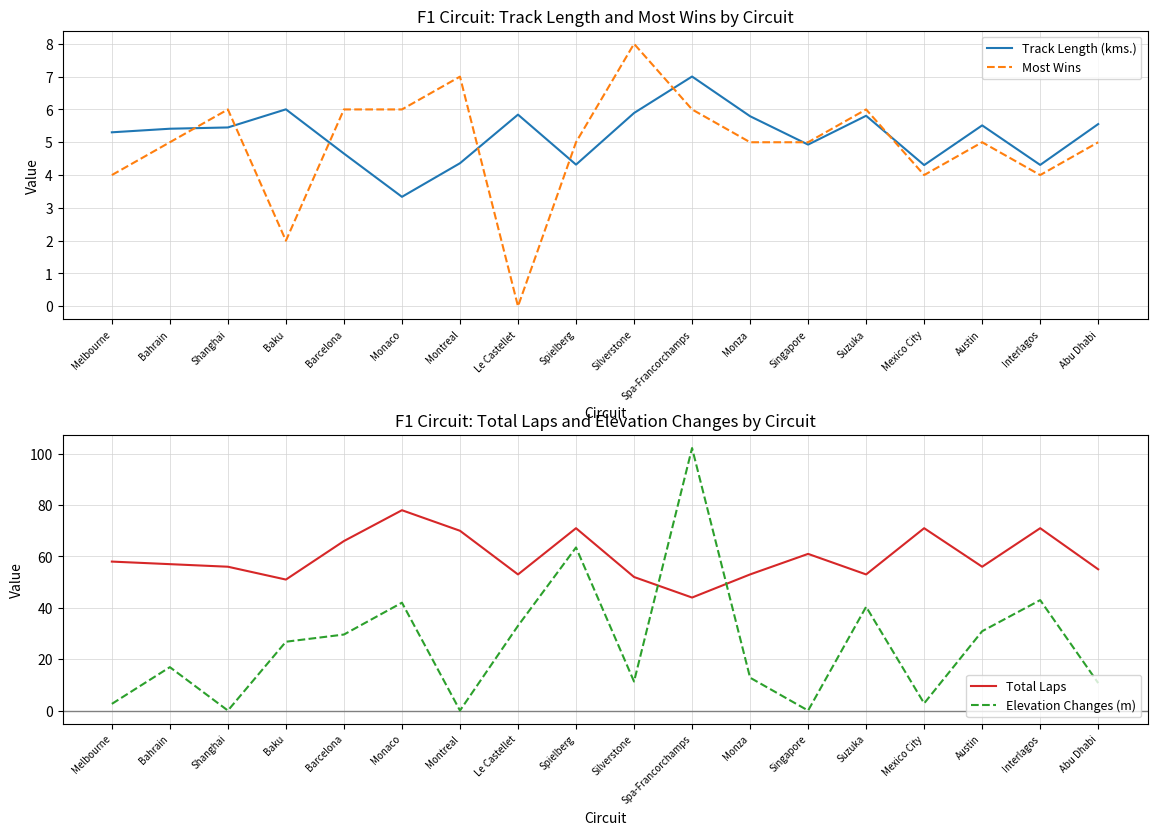

Which category has the highest value across all series?

Spa-Francorchamps